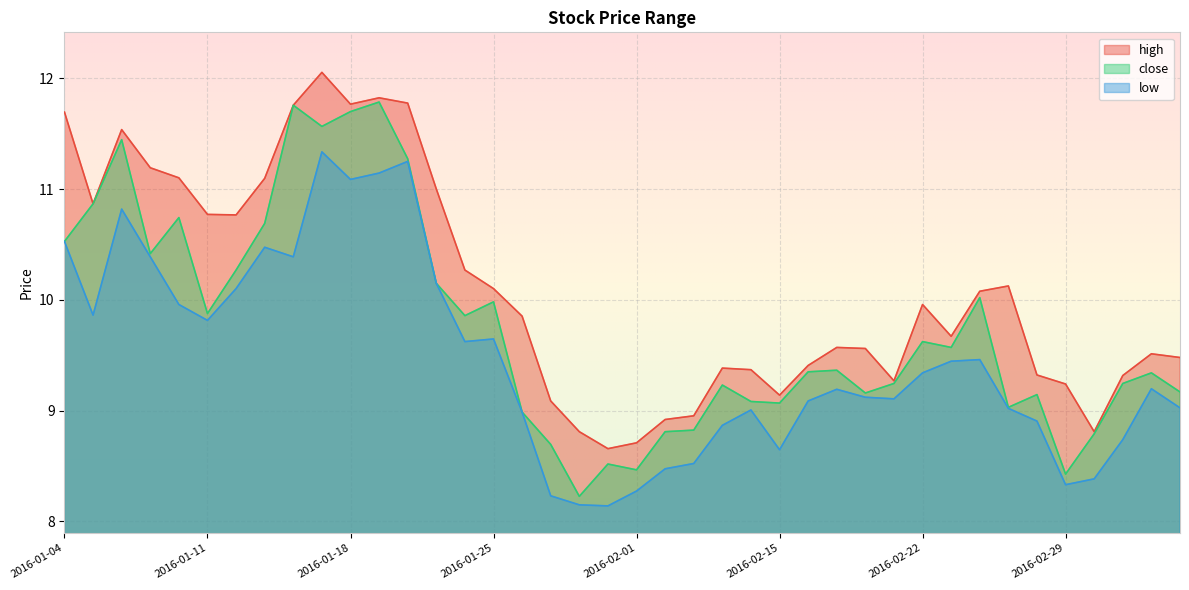

Reading left to right, extract all data points from this chart.

high: 11.7	10.9	11.5	11.2	11.1	10.8	10.8	11.1	11.8	12.1	11.8	11.8	11.8	11.0	10.3	10.1	9.9	9.1	8.8	8.7	8.7	8.9	9.0	9.4	9.4	9.1	9.4	9.6	9.6	9.3	10.0	9.7	10.1	10.1	9.3	9.2	8.8	9.3	9.5	9.5
close: 10.5	10.9	11.4	10.4	10.7	9.9	10.3	10.7	11.8	11.6	11.7	11.8	11.3	10.1	9.9	10.0	9.0	8.7	8.2	8.5	8.5	8.8	8.8	9.2	9.1	9.1	9.3	9.4	9.2	9.2	9.6	9.6	10.0	9.0	9.1	8.4	8.8	9.2	9.3	9.2
low: 10.5	9.9	10.8	10.4	10.0	9.8	10.1	10.5	10.4	11.3	11.1	11.1	11.3	10.1	9.6	9.6	9.0	8.2	8.1	8.1	8.3	8.5	8.5	8.9	9.0	8.6	9.1	9.2	9.1	9.1	9.3	9.4	9.5	9.0	8.9	8.3	8.4	8.7	9.2	9.0